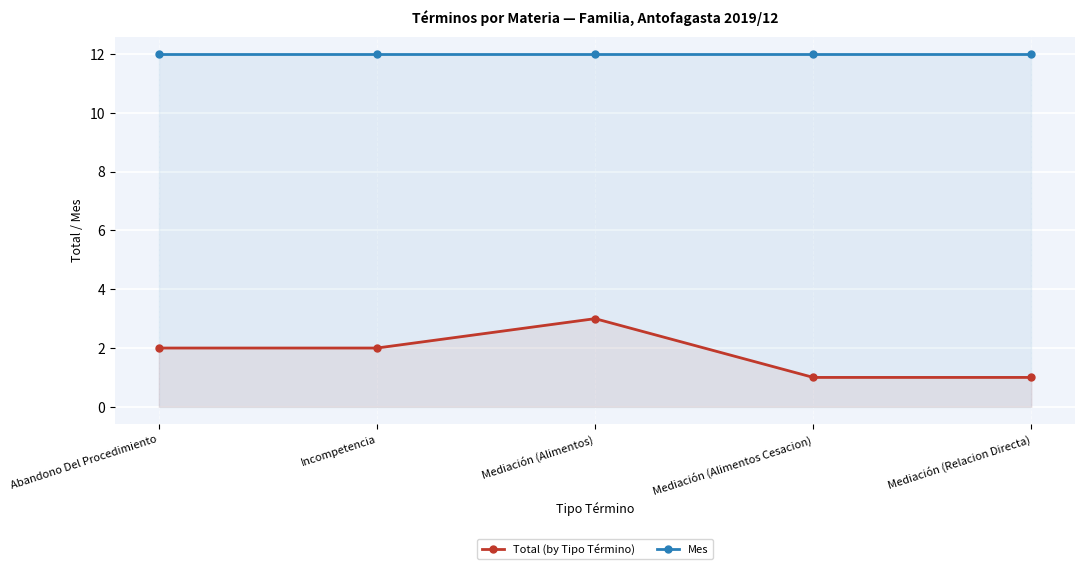

At which label does Total (by Tipo Término) reach its peak?

Mediación (Alimentos)